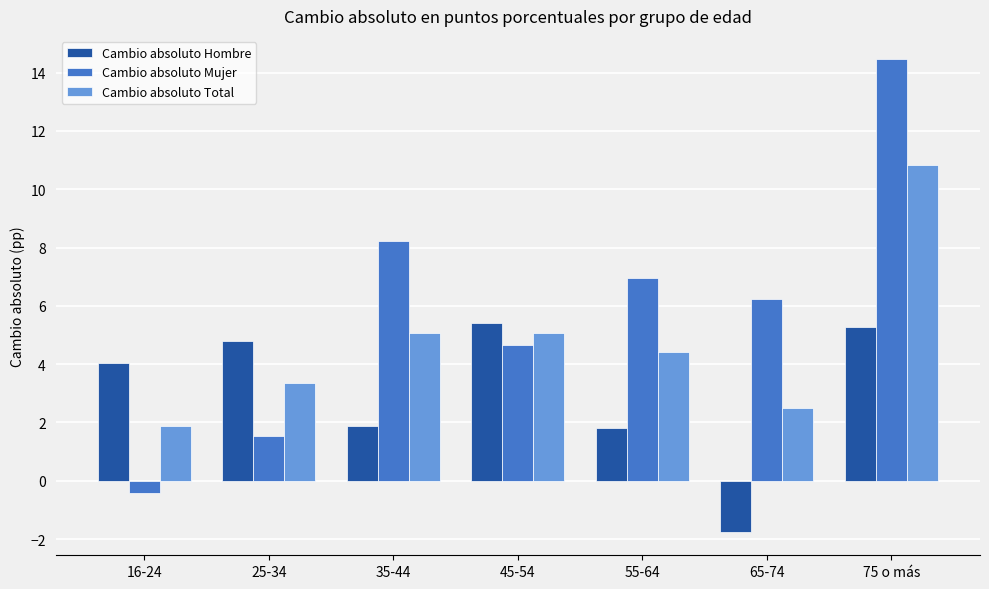

At which label does Cambio absoluto Hombre first exceed 4?

16-24